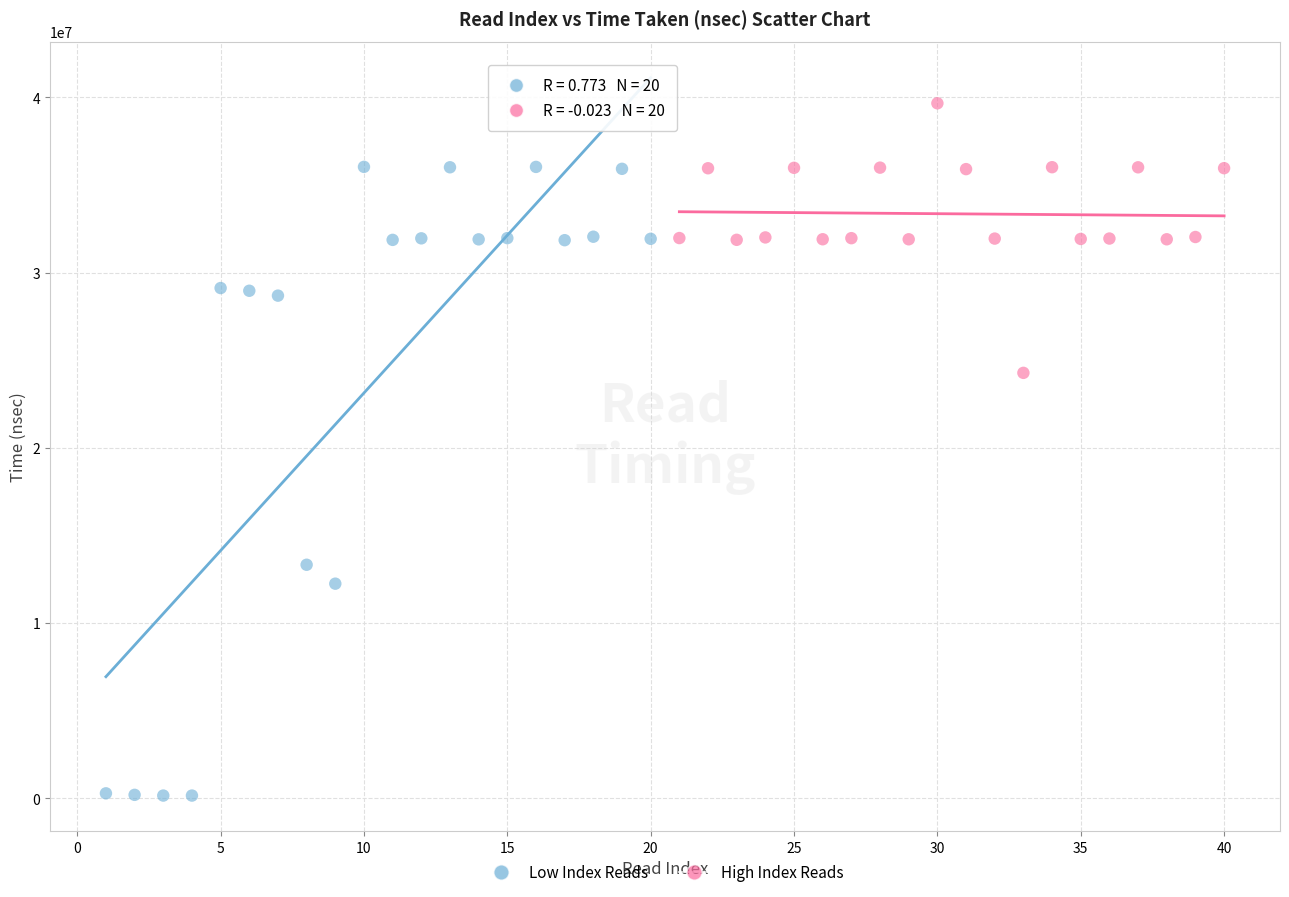

Which series contains the highest Y value?

High Index Reads